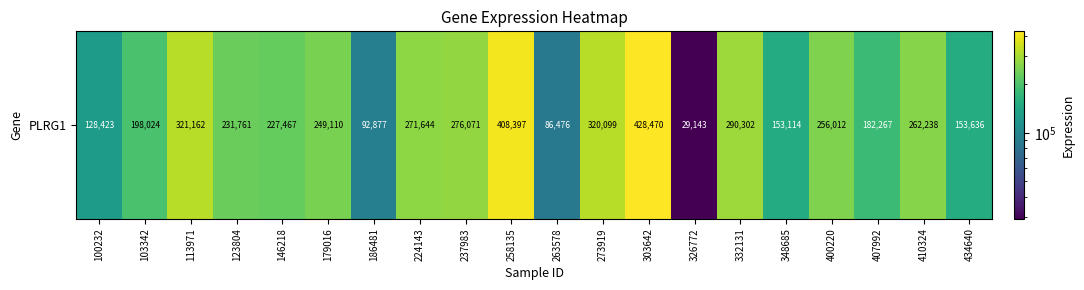

How many values are below 249110?

10